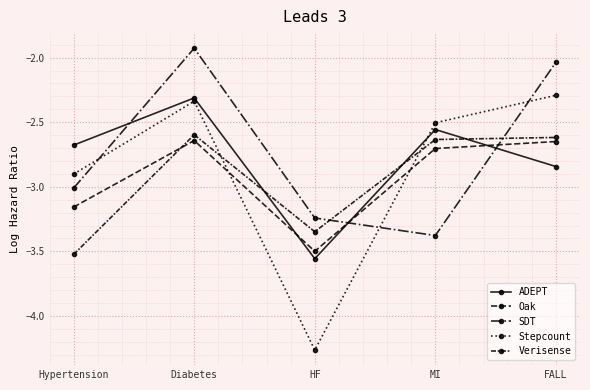

Reading right to left, what are all the values shown in this chart?

ADEPT: FALL=-2.8	MI=-2.6	HF=-3.6	Diabetes=-2.3	Hypertension=-2.7
Oak: FALL=-2.6	MI=-2.7	HF=-3.5	Diabetes=-2.6	Hypertension=-3.2
SDT: FALL=-2.0	MI=-3.4	HF=-3.2	Diabetes=-1.9	Hypertension=-3.0
Stepcount: FALL=-2.3	MI=-2.5	HF=-4.3	Diabetes=-2.3	Hypertension=-2.9
Verisense: FALL=-2.6	MI=-2.6	HF=-3.3	Diabetes=-2.6	Hypertension=-3.5